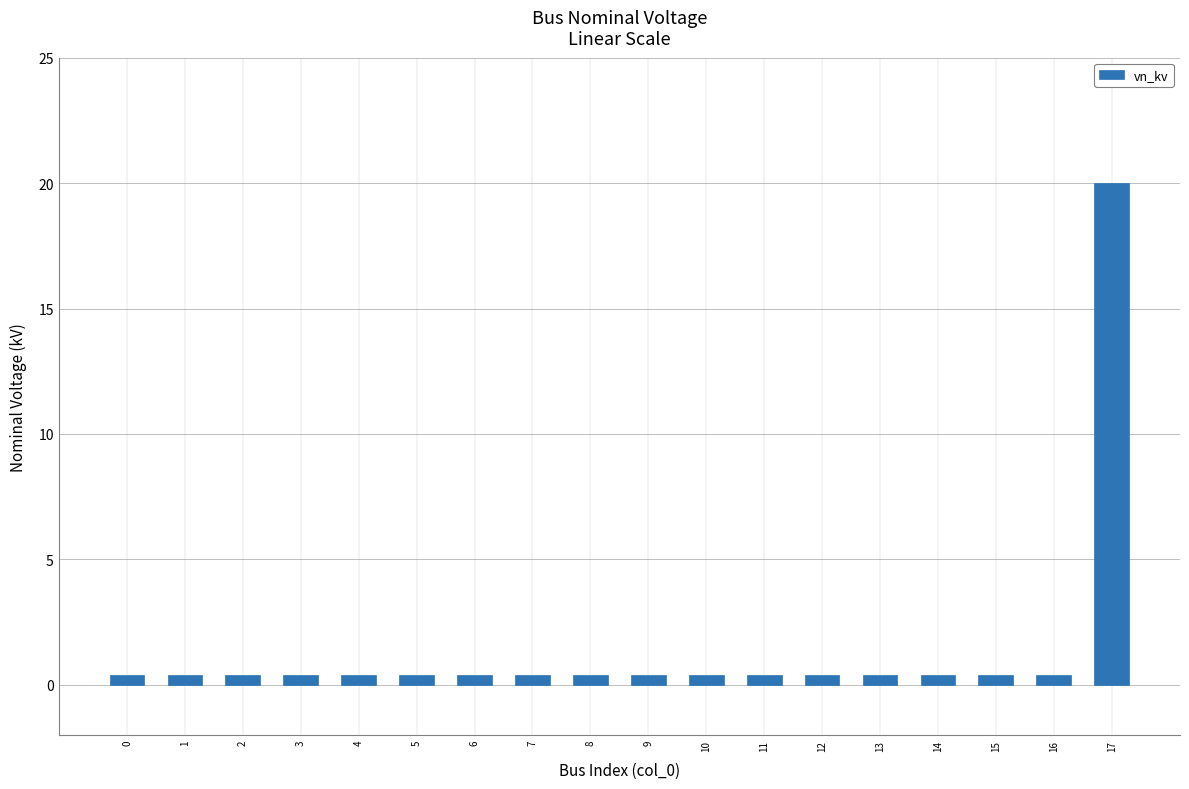

The value at 5 is 0.4. True or false?

True